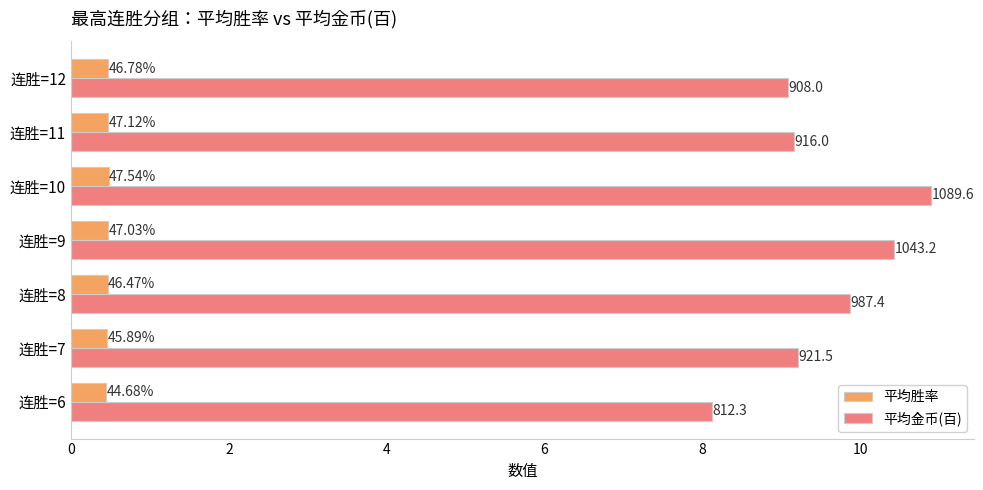

What is the value of the 平均胜率 bar at the 1st from the left?

0.4